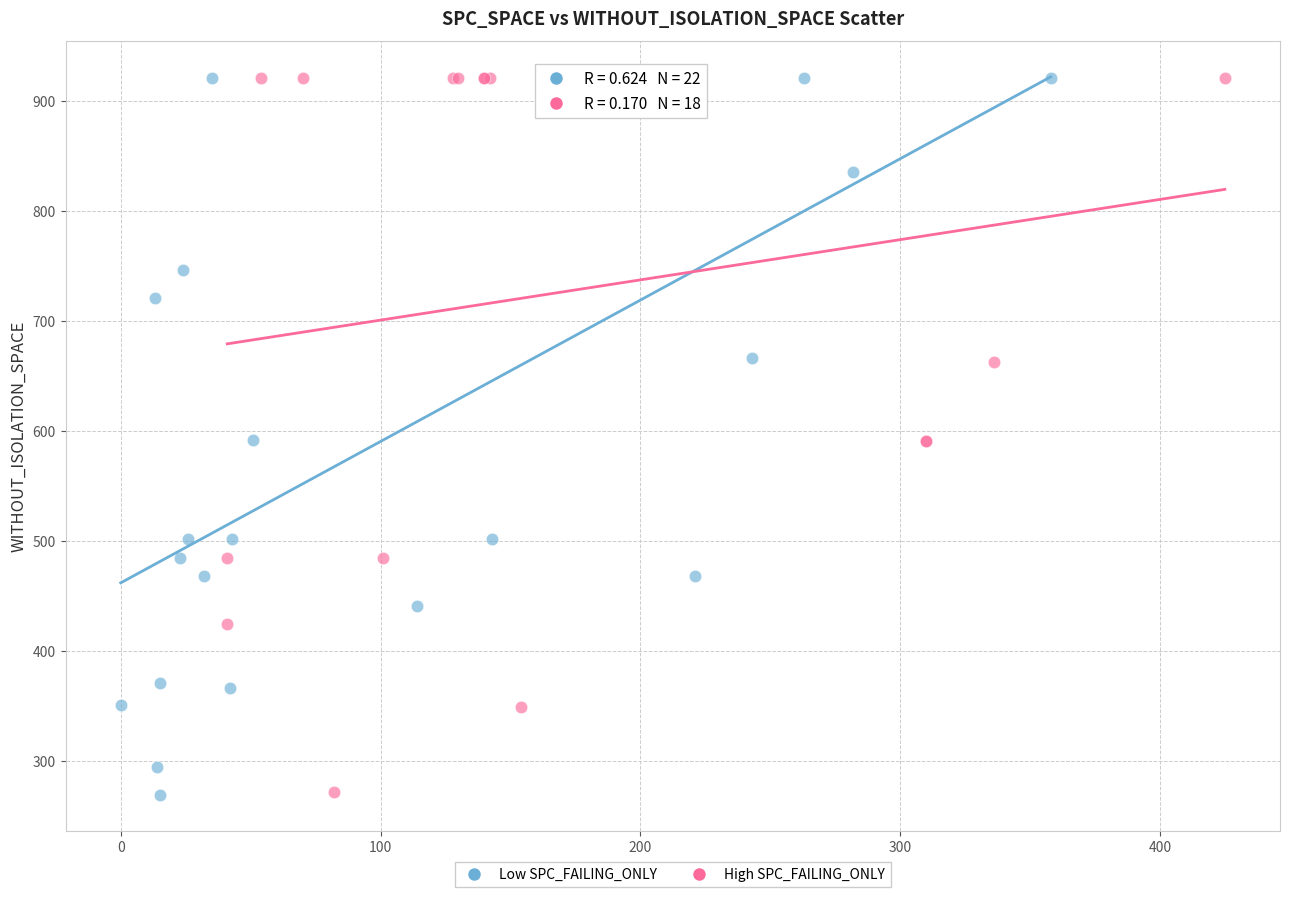

What are all the series names shown in the legend?

Low SPC_FAILING_ONLY, High SPC_FAILING_ONLY